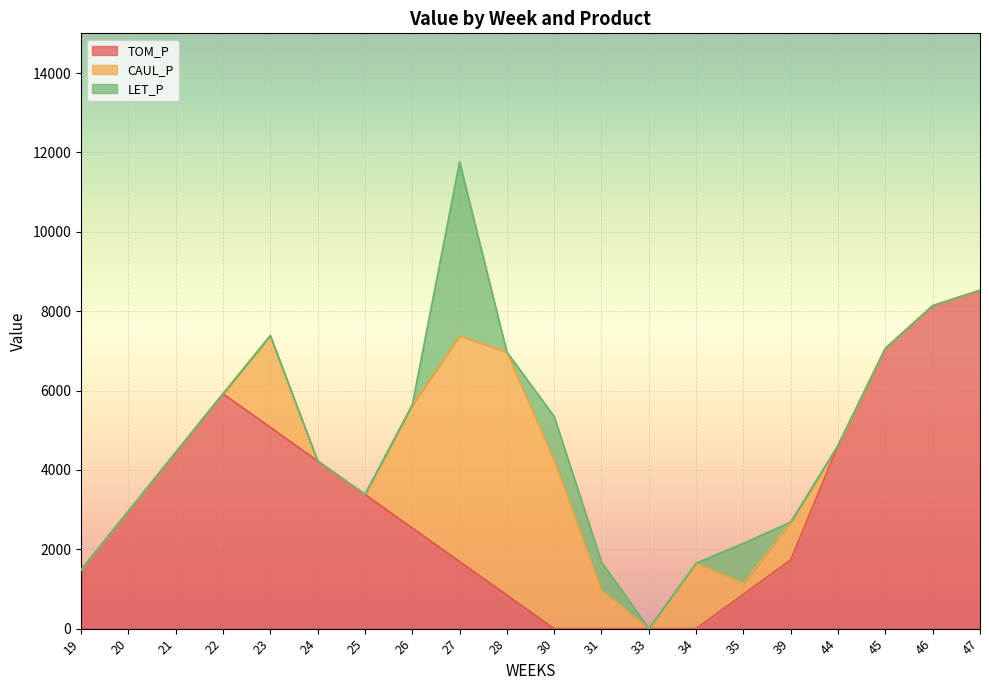

The value of TOM_P at 31 is -4728.7. True or false?

False